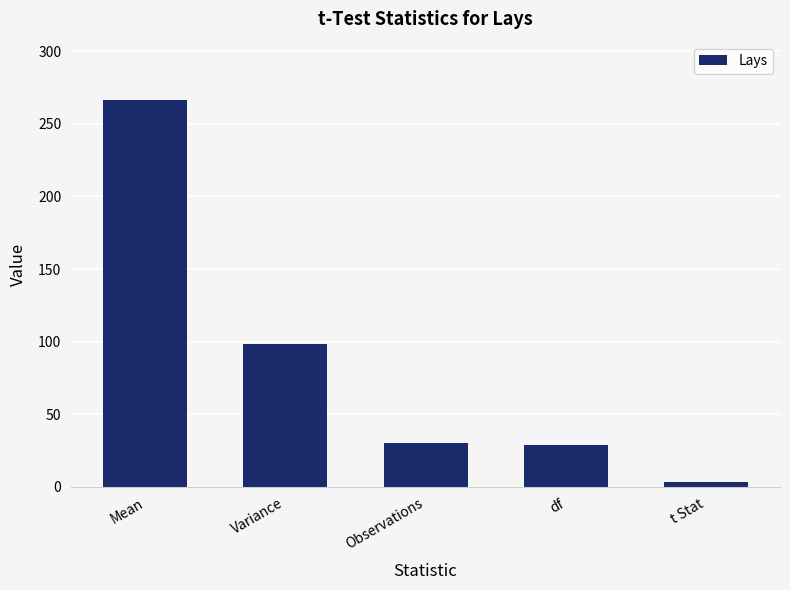

What is the label of the 3rd bar from the right?

Observations